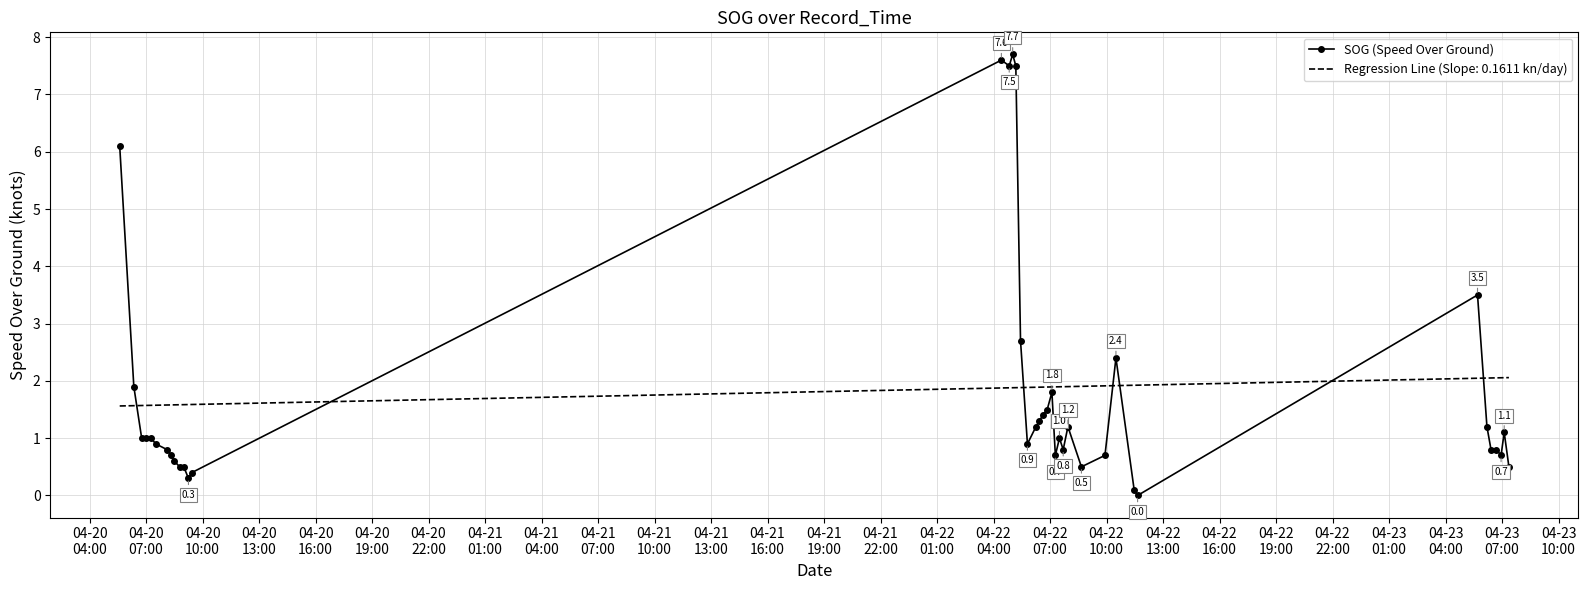

What is the maximum value for SOG (Speed Over Ground)?

7.7